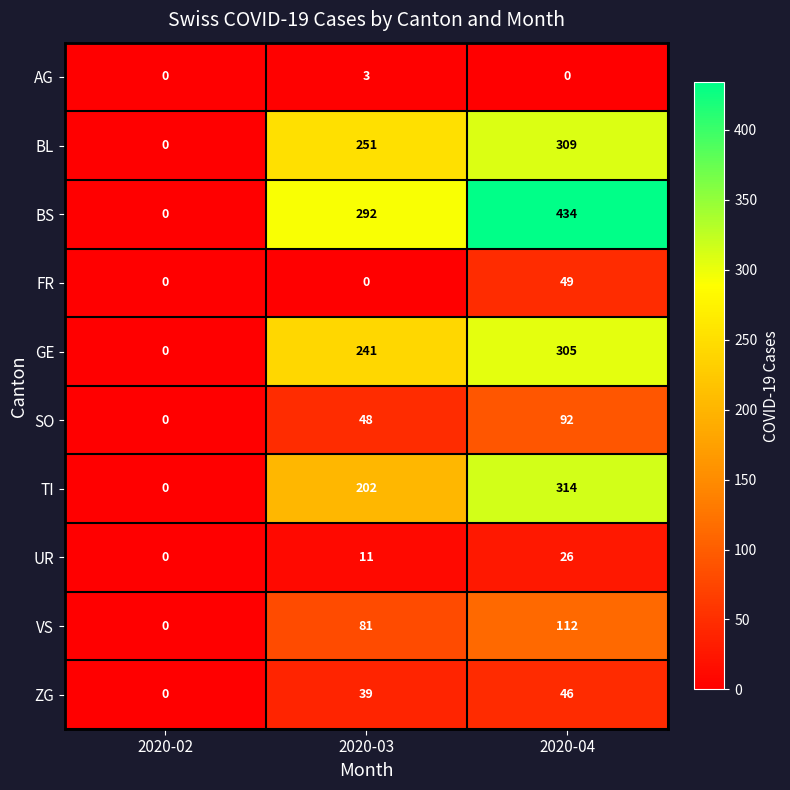

What is the sum of the VS values at 2020-02 and 2020-04?

112